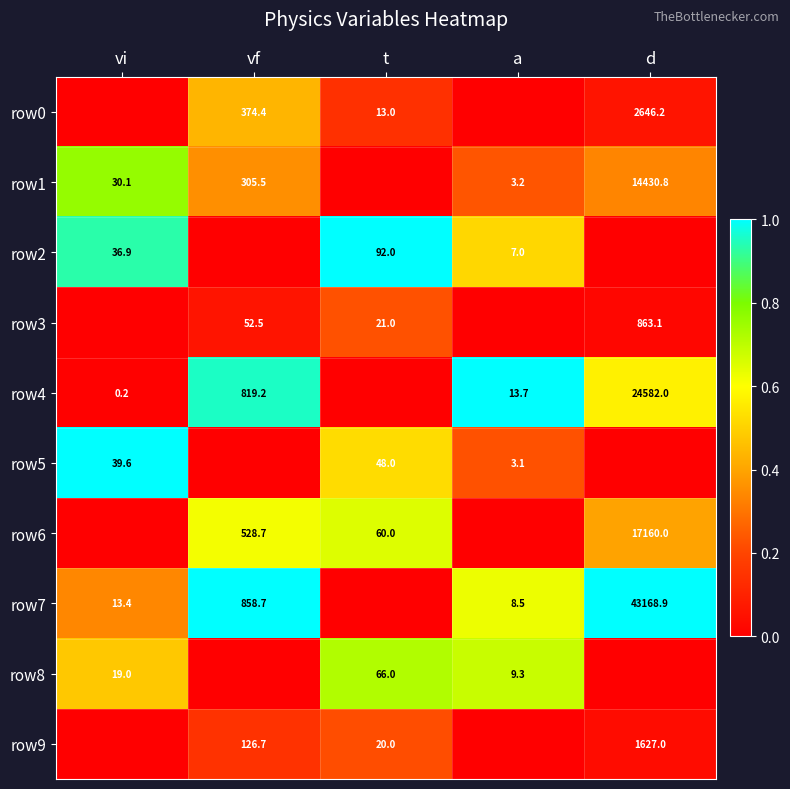

The value of row1 at vf is 0.5. True or false?

False